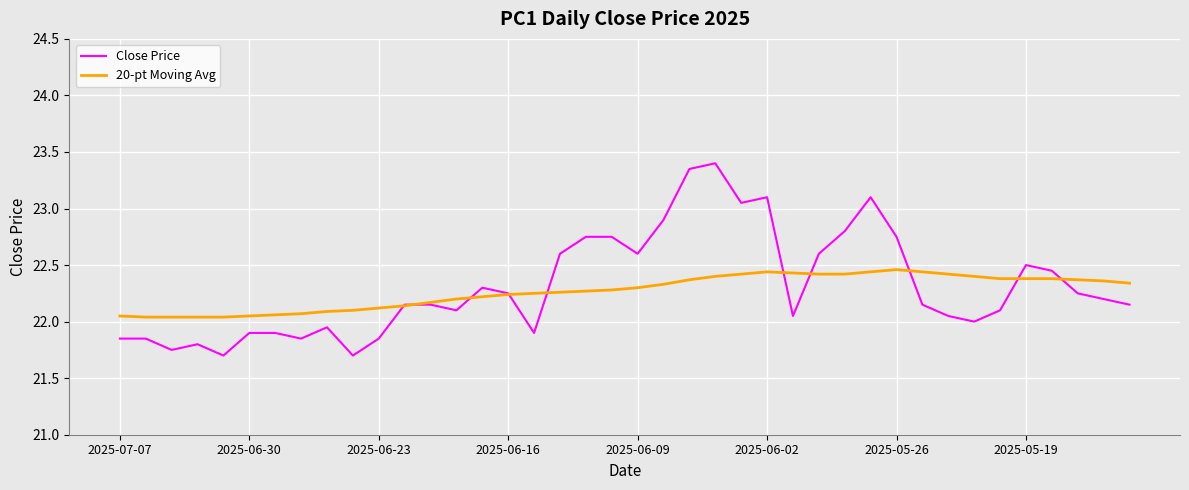

Which series has the widest spread of values?

Close Price